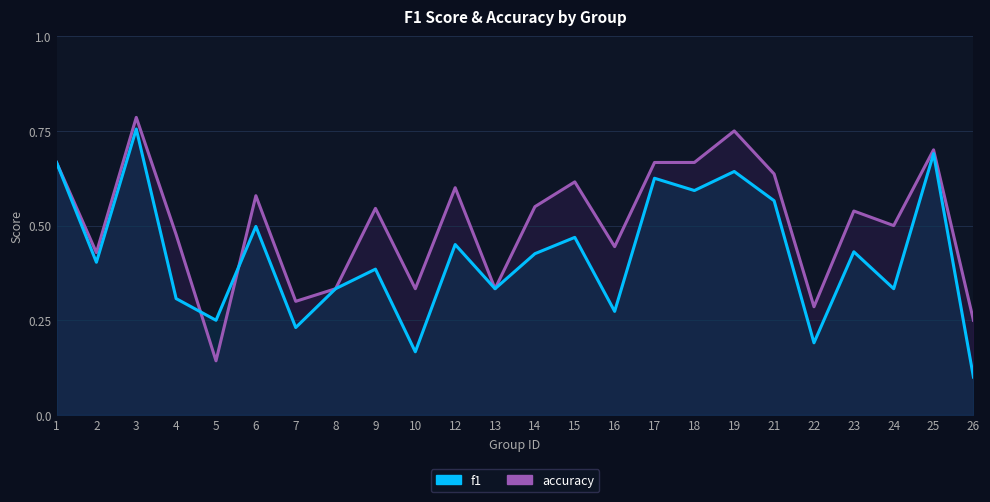

Reading right to left, what are all the values shown in this chart?

f1: 0.1	0.7	0.3	0.4	0.2	0.6	0.6	0.6	0.6	0.3	0.5	0.4	0.3	0.5	0.2	0.4	0.3	0.2	0.5	0.2	0.3	0.8	0.4	0.7
accuracy: 0.2	0.7	0.5	0.5	0.3	0.6	0.8	0.7	0.7	0.4	0.6	0.6	0.3	0.6	0.3	0.5	0.3	0.3	0.6	0.1	0.5	0.8	0.4	0.7